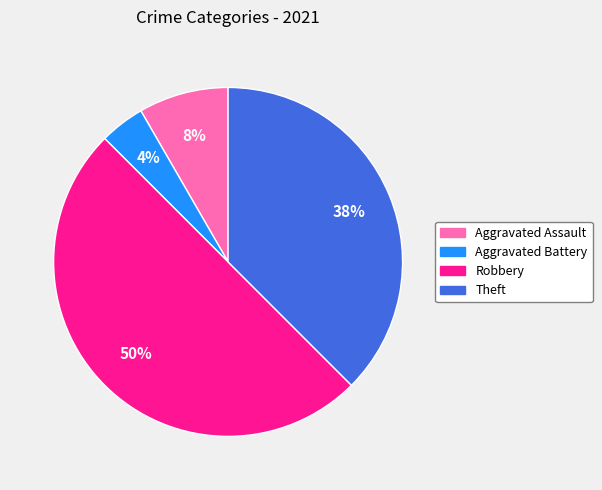

How many segments does this pie chart have?

4